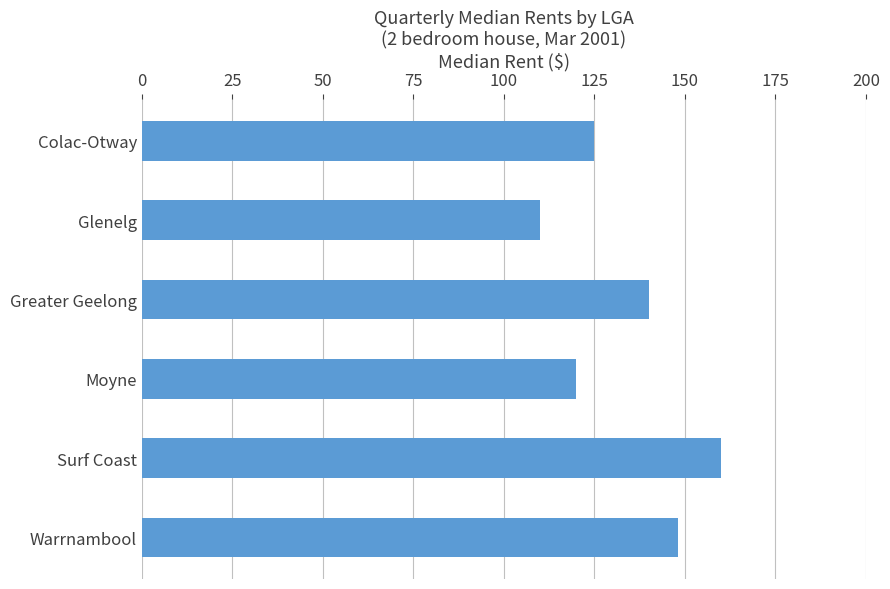

What is the difference between the values at Glenelg and Warrnambool?

38